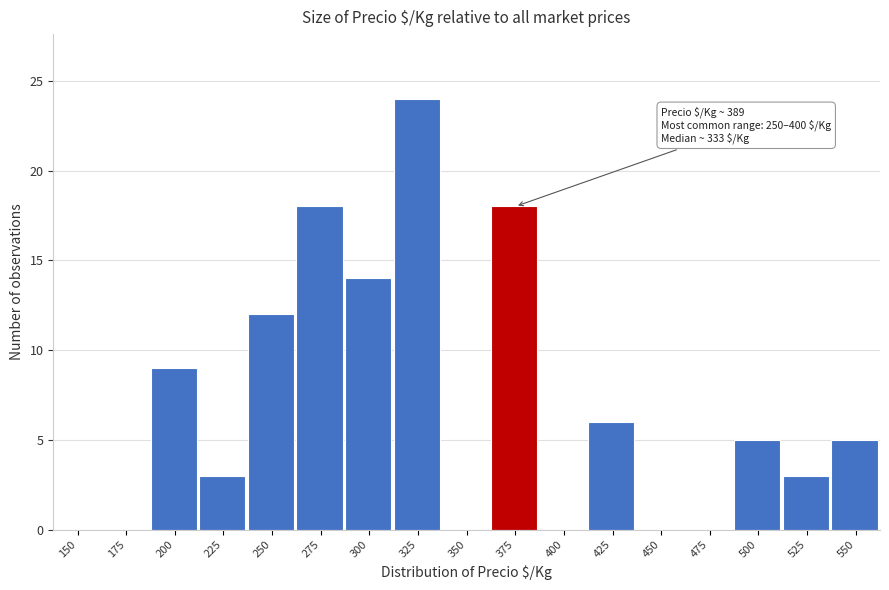

Reading right to left, list all the values displayed in this chart.

550=5	525=3	500=5	475=0	450=0	425=6	400=0	375=18	350=0	325=24	300=14	275=18	250=12	225=3	200=9	175=0	150=0